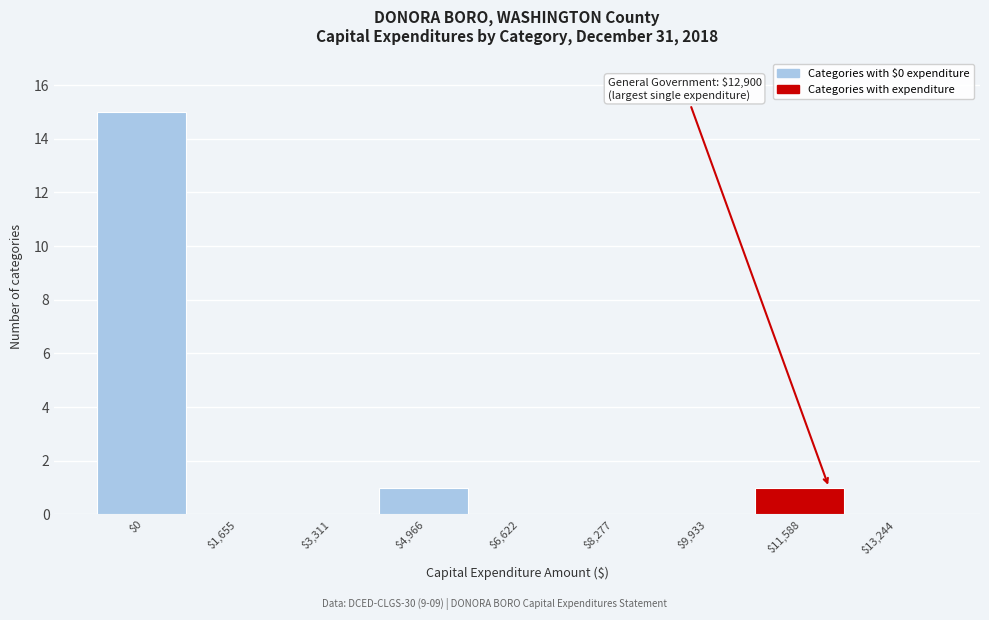

What is the sum of all values?

17